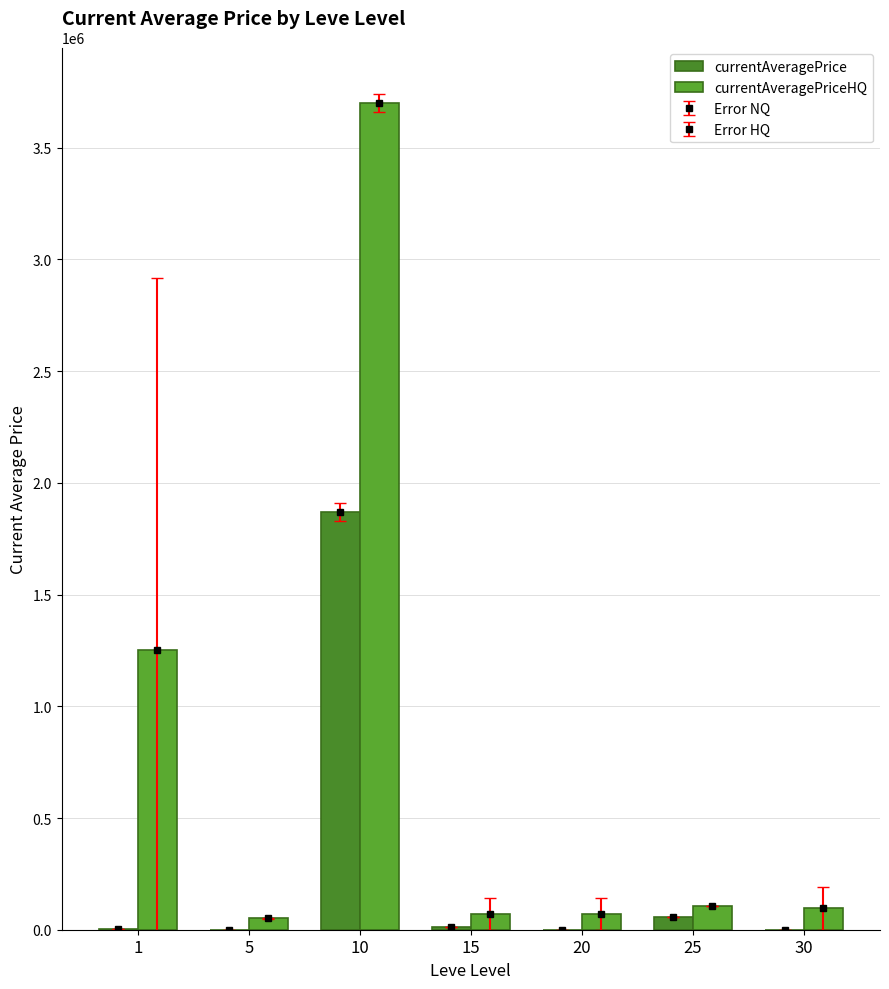

How many data points in currentAveragePriceHQ are above 96000?

3